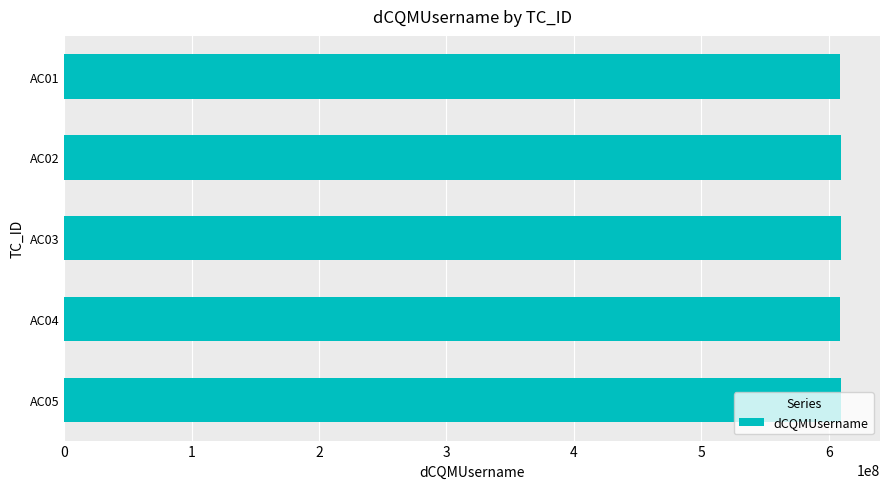

The value at AC04 is 608727361. True or false?

True